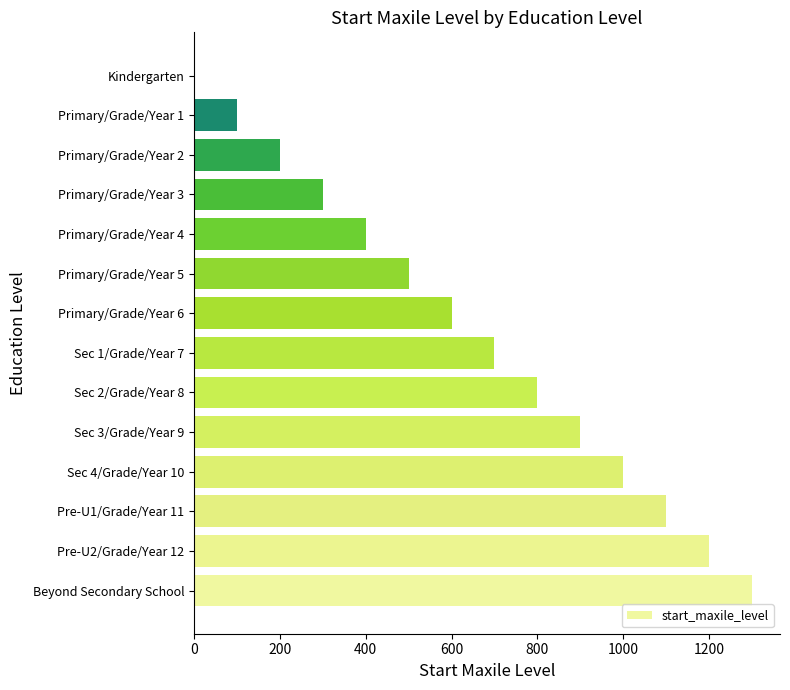

How many positive values are there?

13